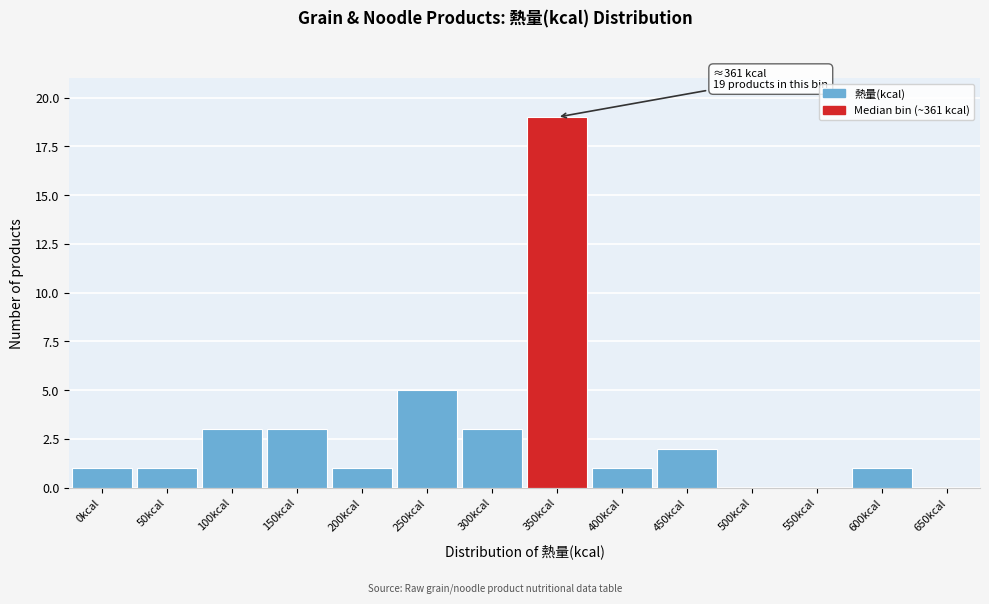

Reading left to right, transcribe all the data shown in this chart.

0kcal=1	50kcal=1	100kcal=3	150kcal=3	200kcal=1	250kcal=5	300kcal=3	350kcal=19	400kcal=1	450kcal=2	500kcal=0	550kcal=0	600kcal=1	650kcal=0